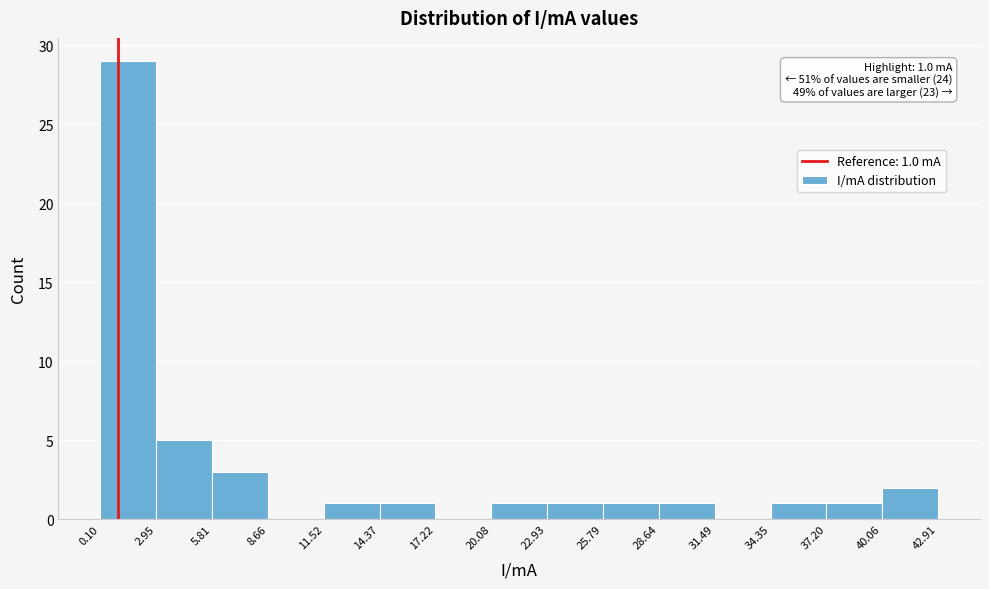

Over which range of the x-axis is the bar tallest?

0.10 to 2.95